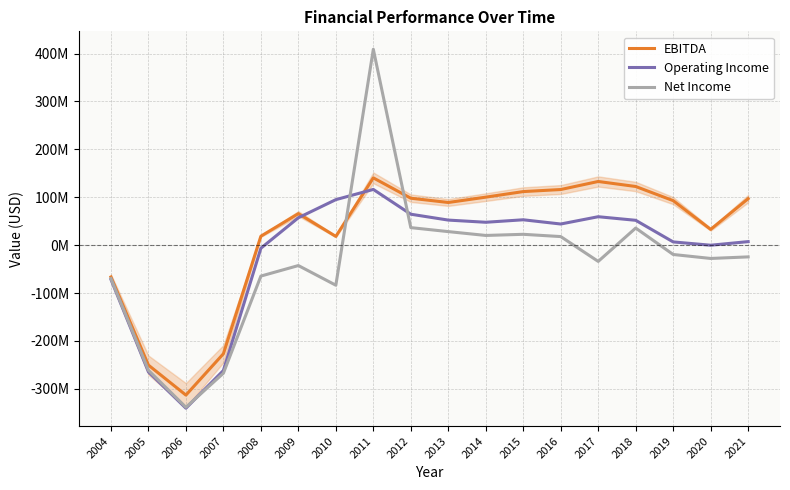

Does the chart display data point markers on the line(s)?

No